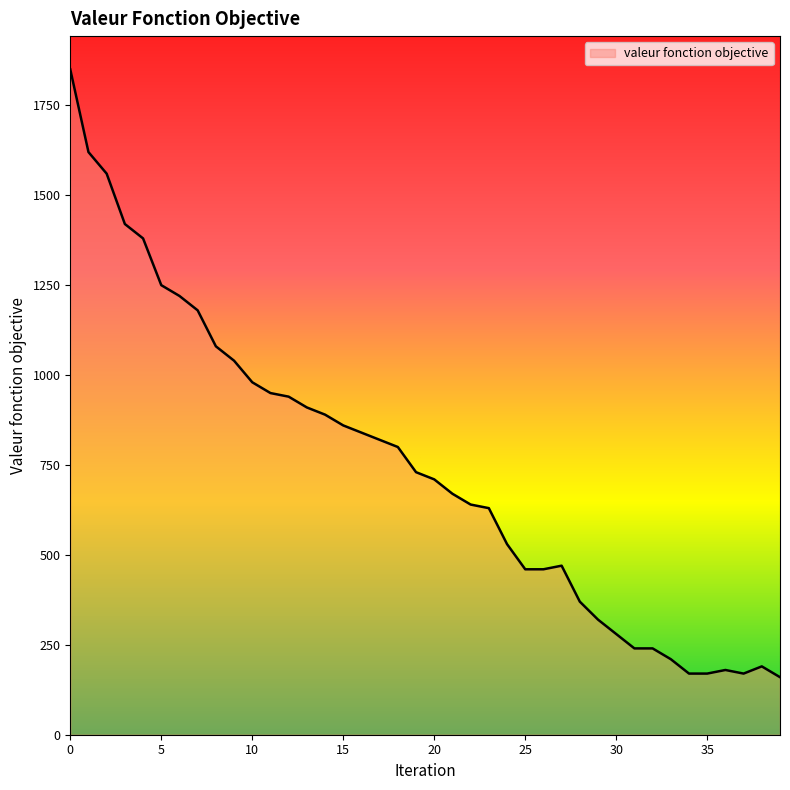

What is the greatest value displayed?

1850